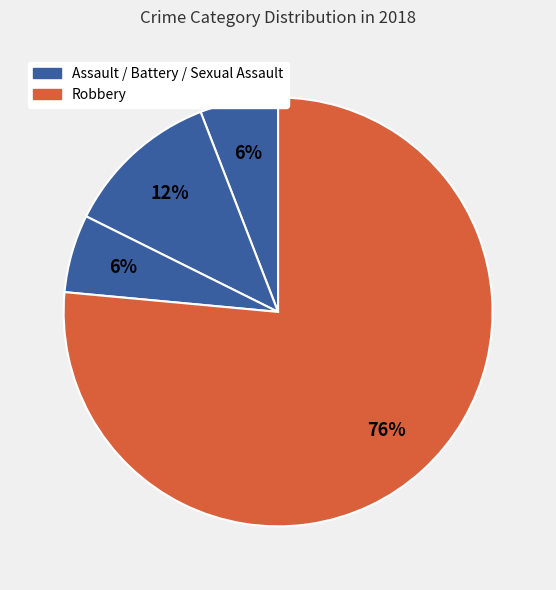

Count the number of slices in the pie.

4